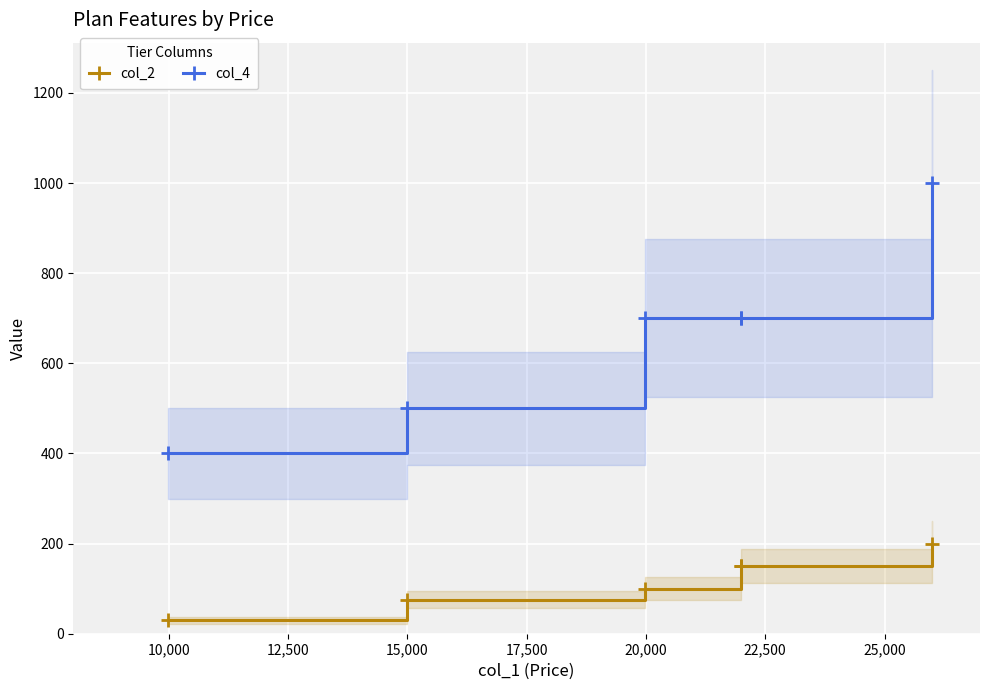

True or false: col_4 has more than 2 points higher than both neighbors.

False